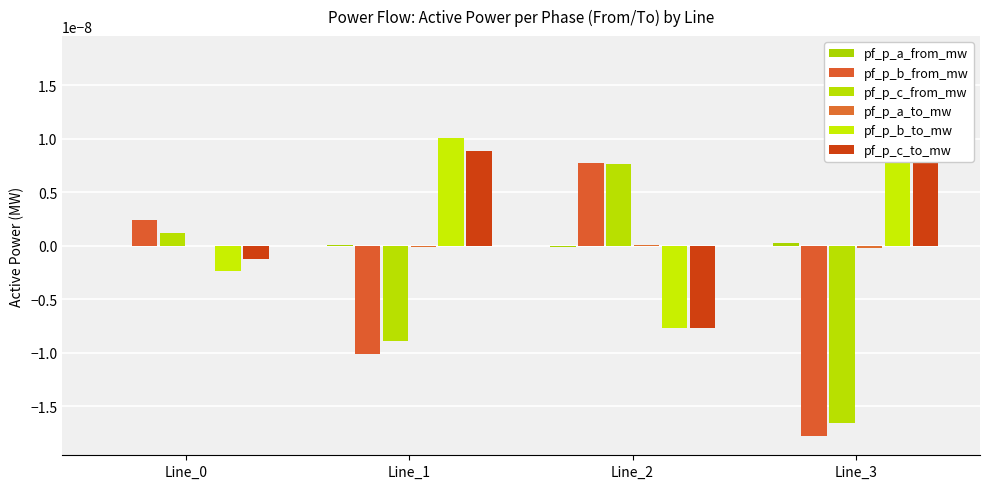

How many values in pf_p_c_from_mw are below zero?

2